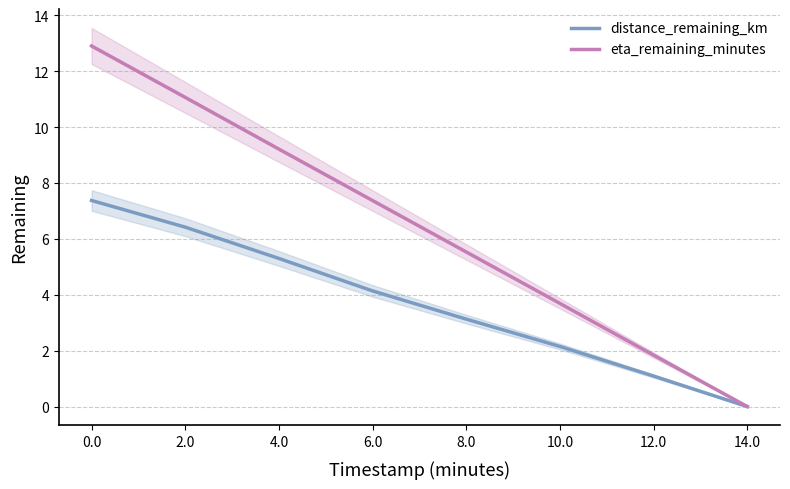

What is the label of the 8th point from the left?

14.0